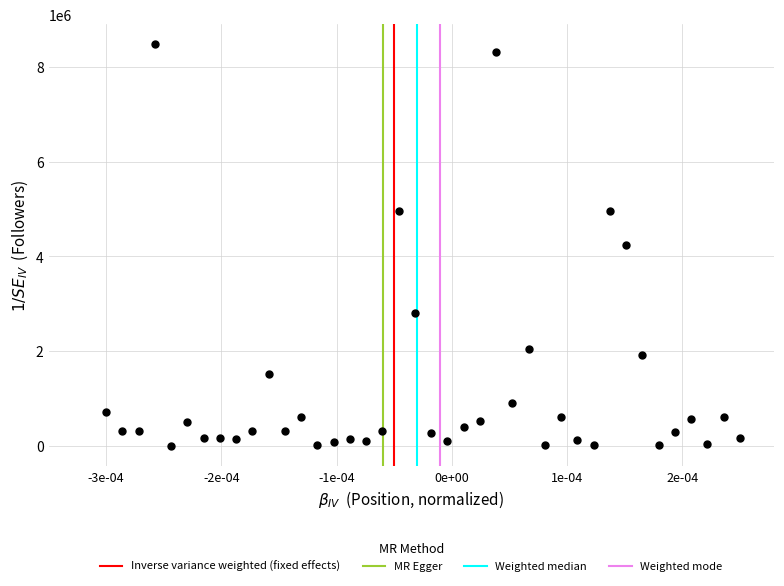

What is the range of Y values (max minus min)?

8476664